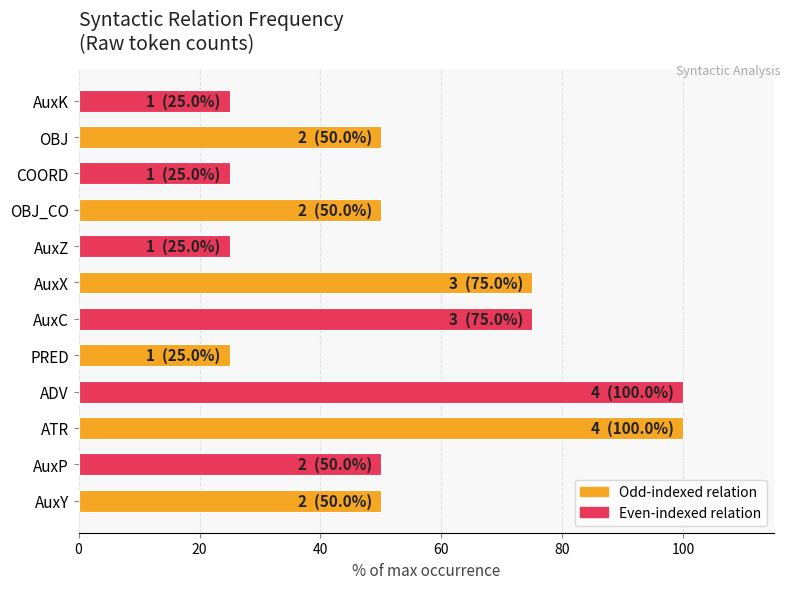

Count the values in the range 25 to 75.

10